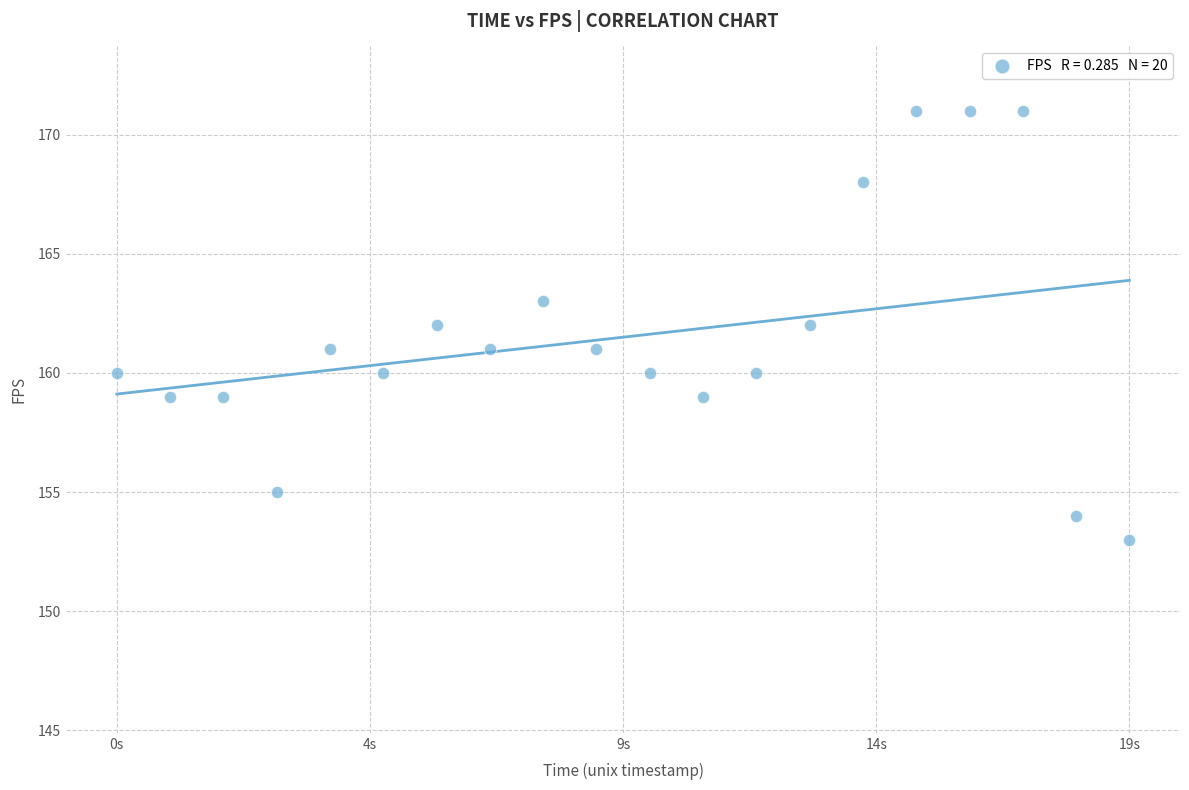

What is the range of Y values (max minus min)?

18